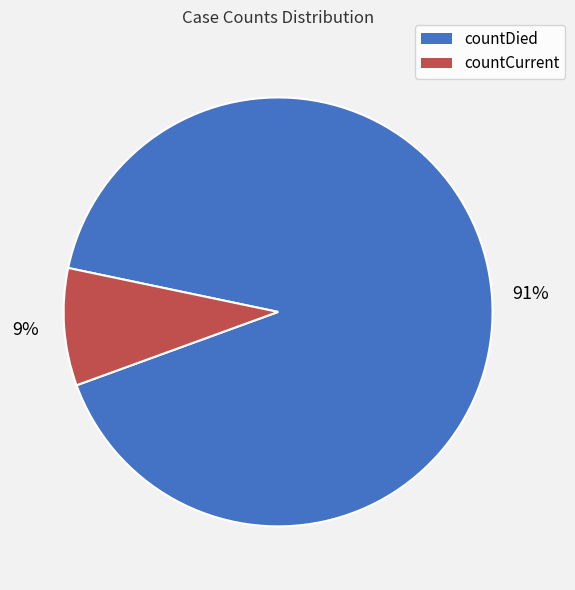

Is it true that countCurrent is 9% of the pie?

True